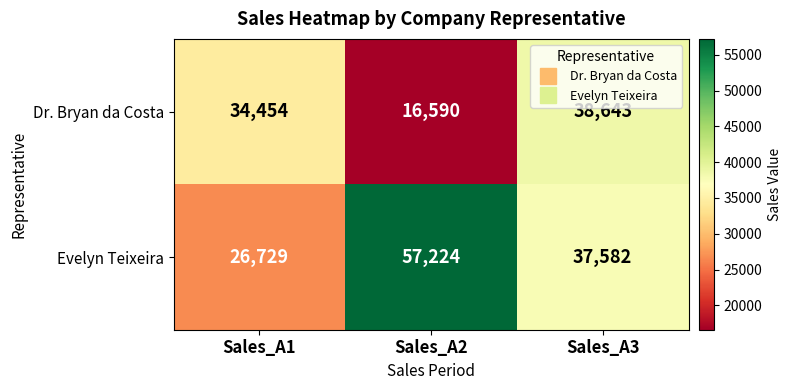

Rank the series by their average value, from lowest to highest.

Dr. Bryan da Costa, Evelyn Teixeira